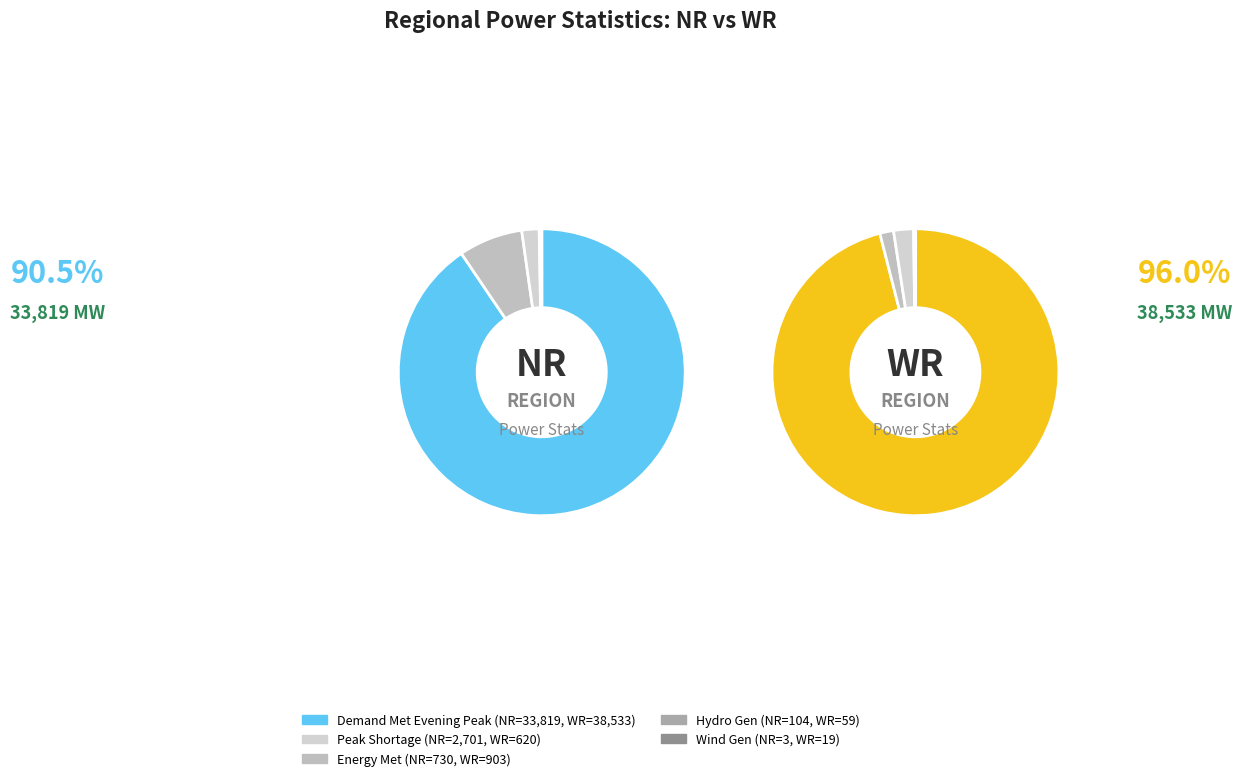

What is the largest slice in the pie chart?

Demand Met during Evening Peak hrs(MW)